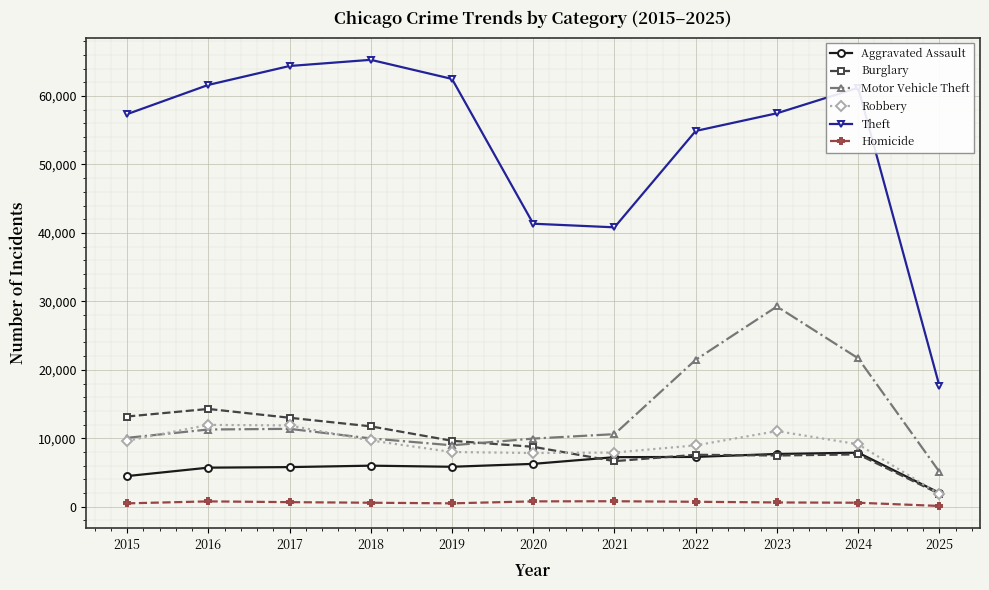

Which series has the largest total across all categories?

Theft